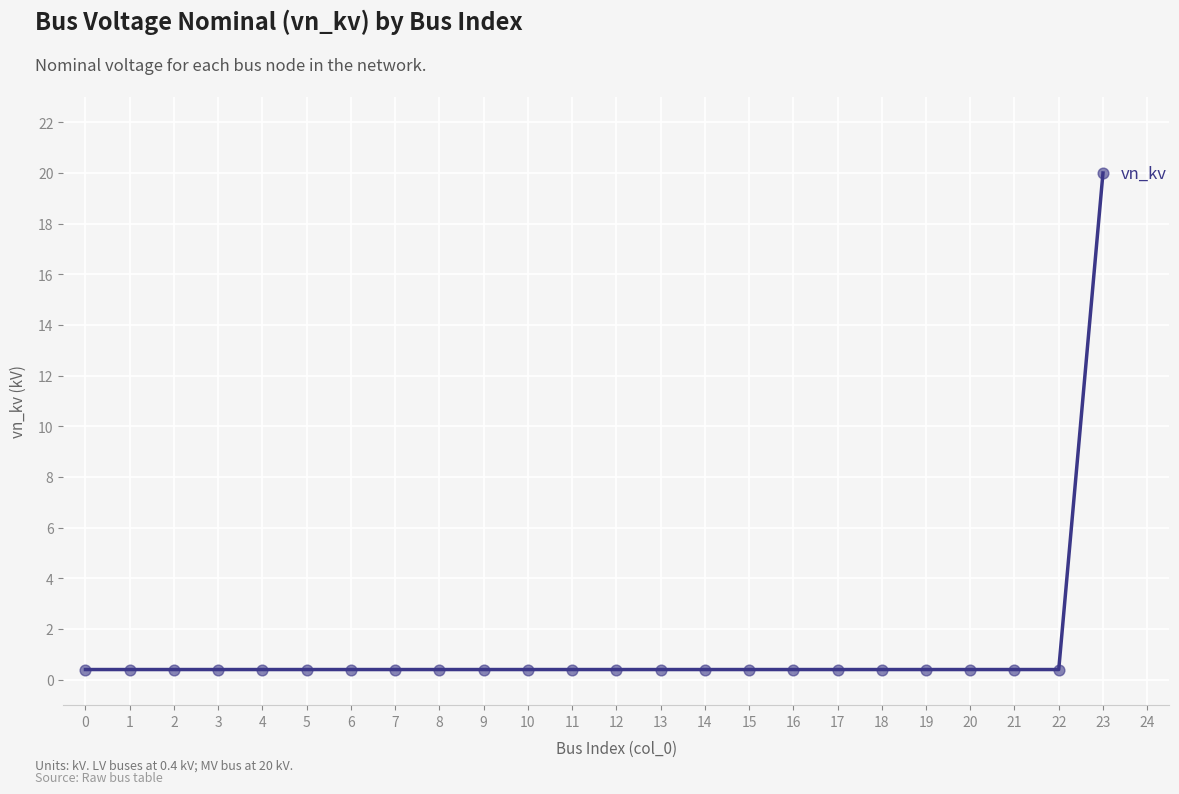

True or false: the data shows 0.4 at 8.

True